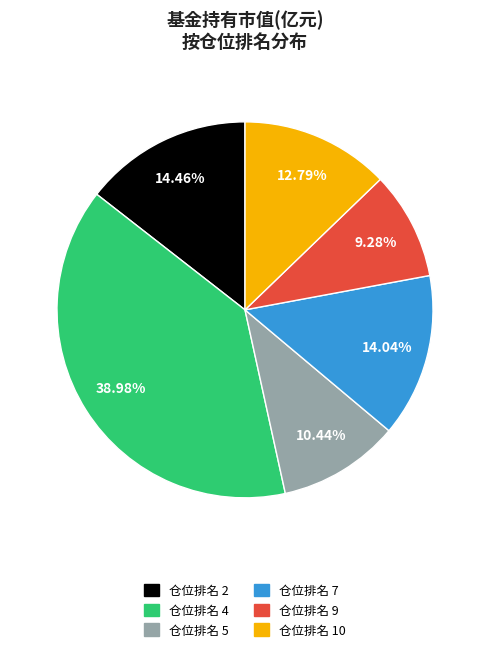

Is there a majority slice in this chart?

No